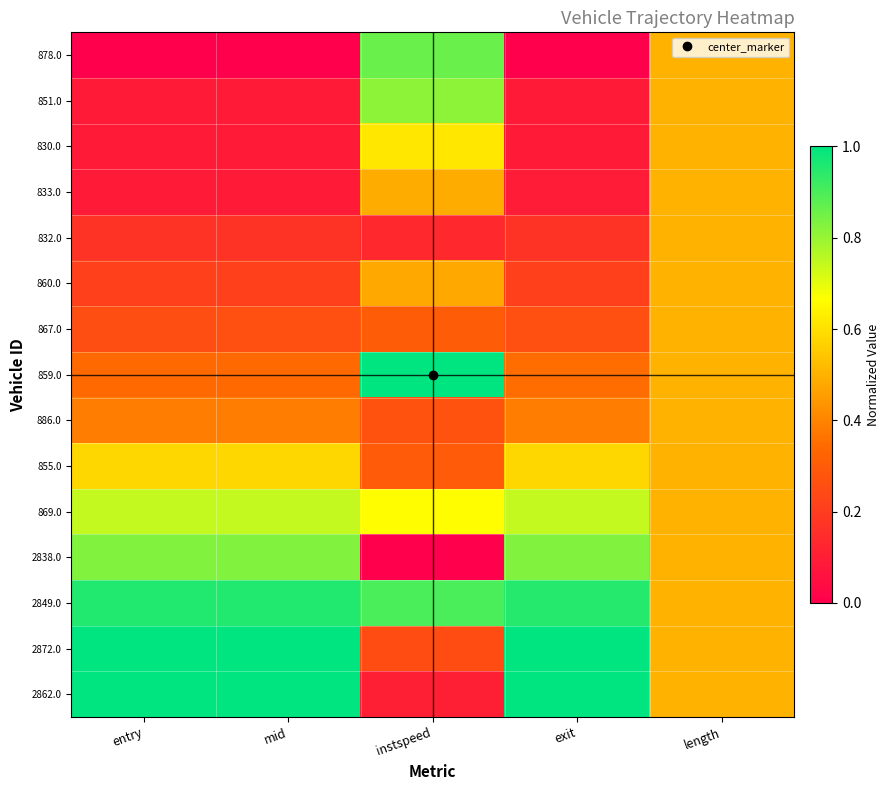

At how many categories does at least one series exceed 0?

5